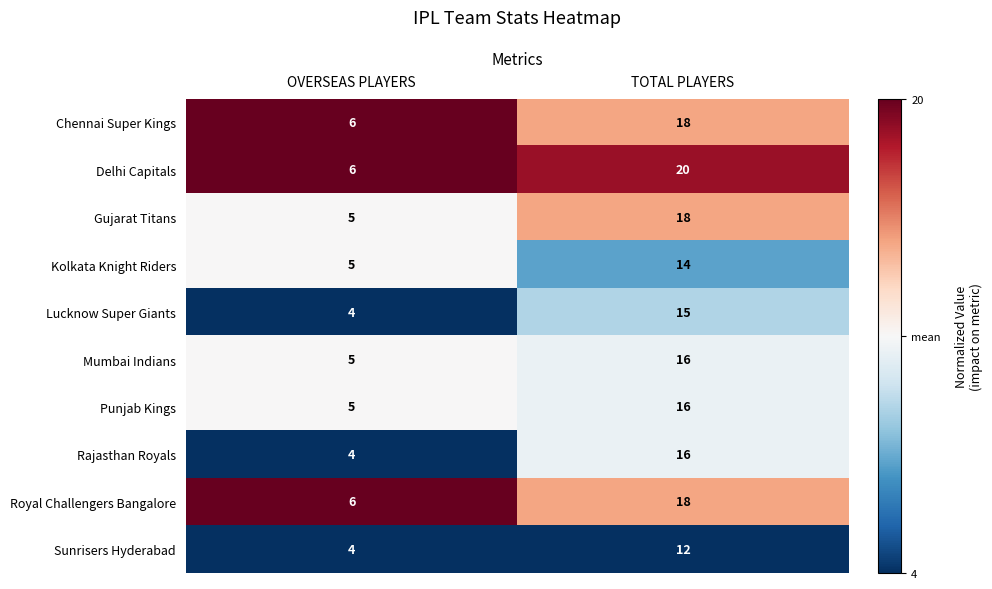

Which series has the widest spread of values?

Delhi Capitals